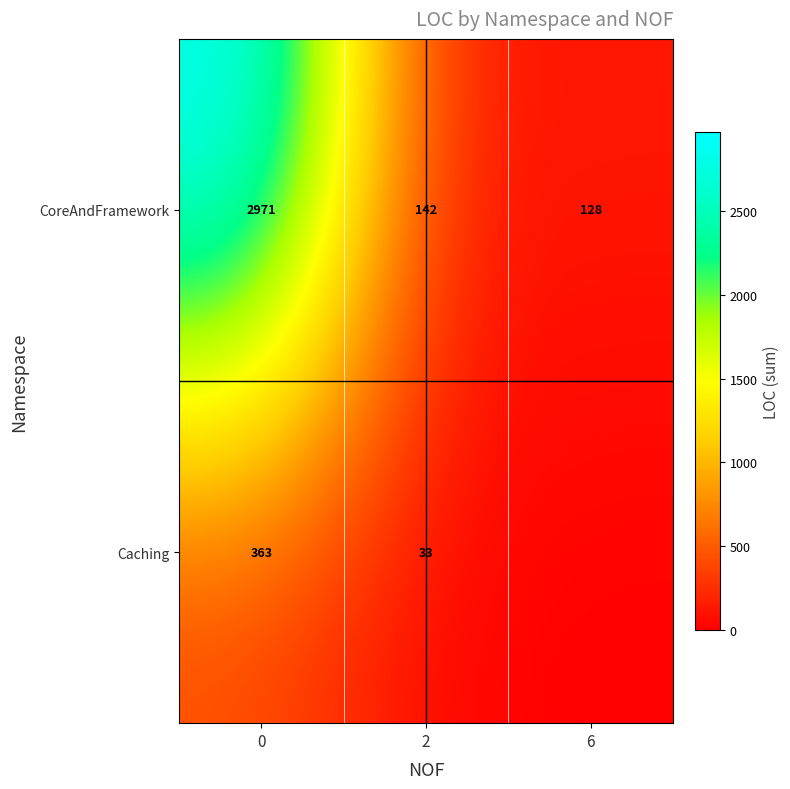

Is the value of CoreAndFramework at 6 greater than the value of Caching at 2?

Yes